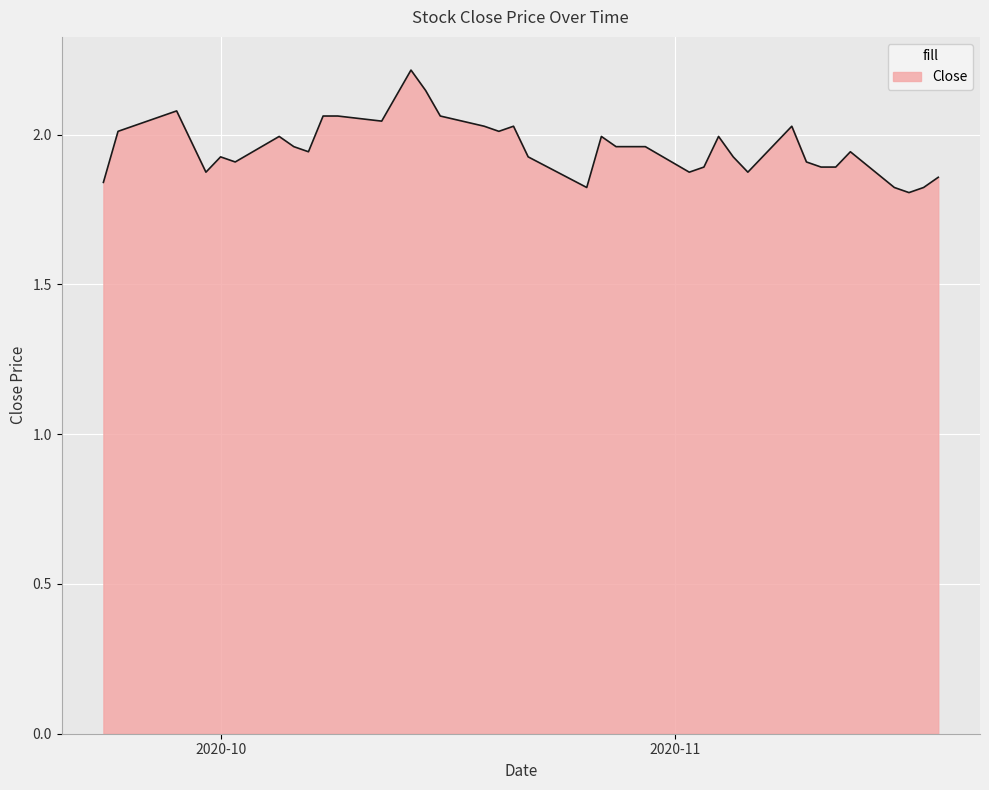

What is the difference between the maximum and minimum values?

0.4